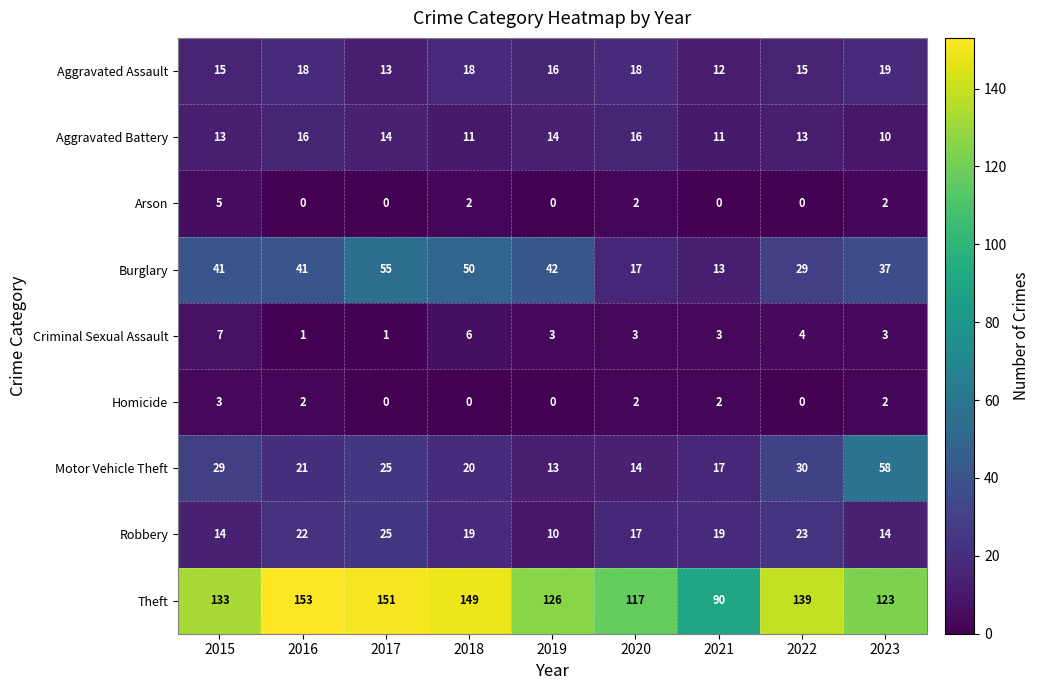

What is the maximum value shown in the chart?

153